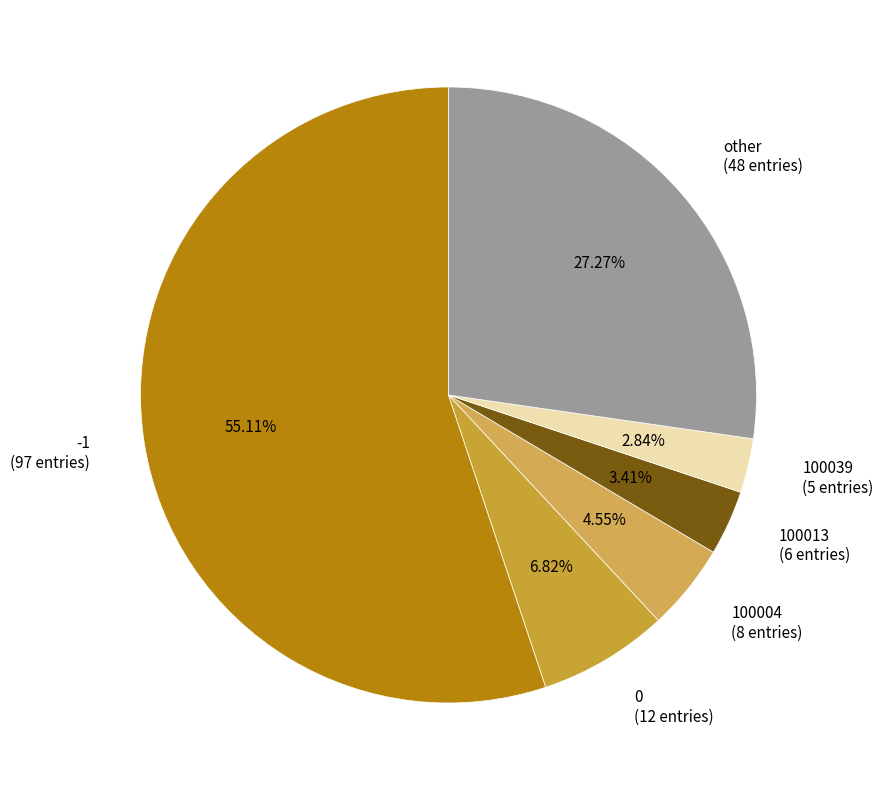

To the nearest percent, what is the difference between the 100004 and 100013 slice percentages?

1%